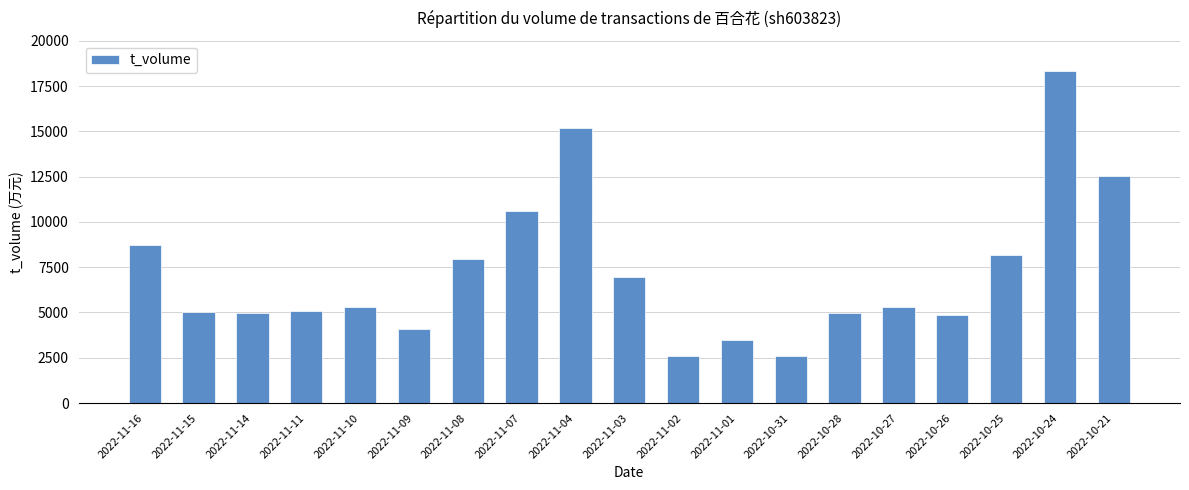

Which category has the highest value across all series?

2022-10-24